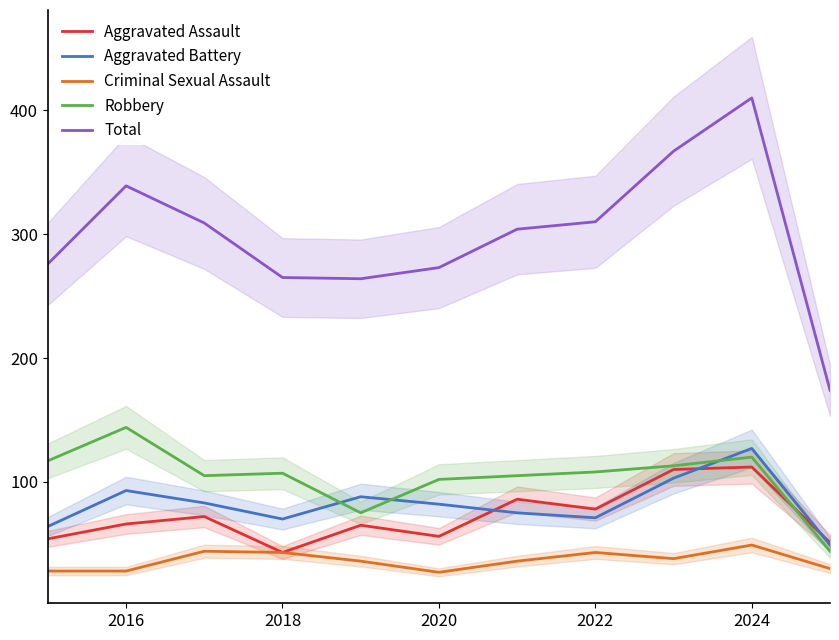

How many lines are shown in the chart?

5